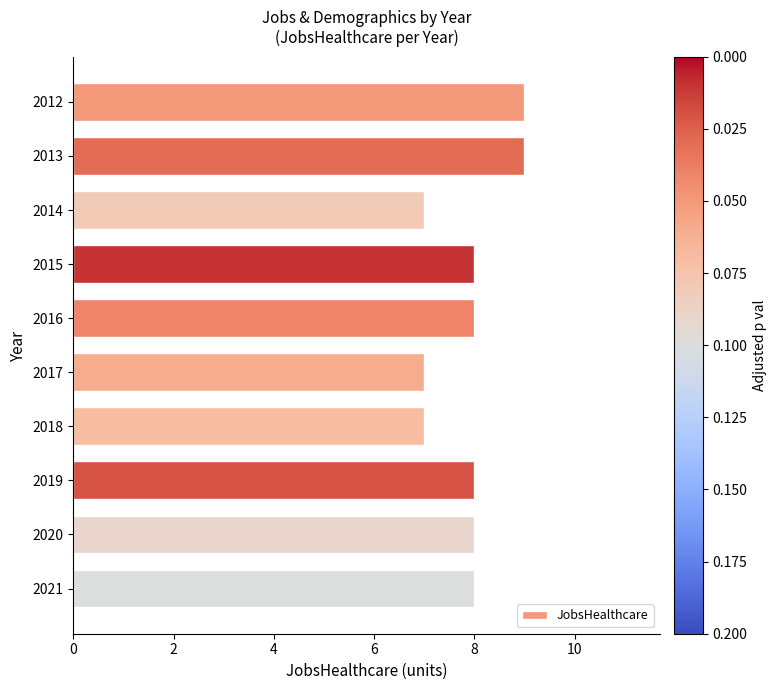

What is the minimum value shown in the chart?

7